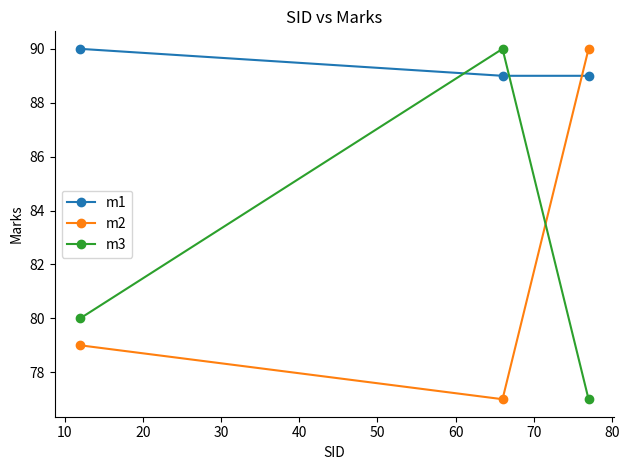

At how many categories does at least one series exceed 85?

3